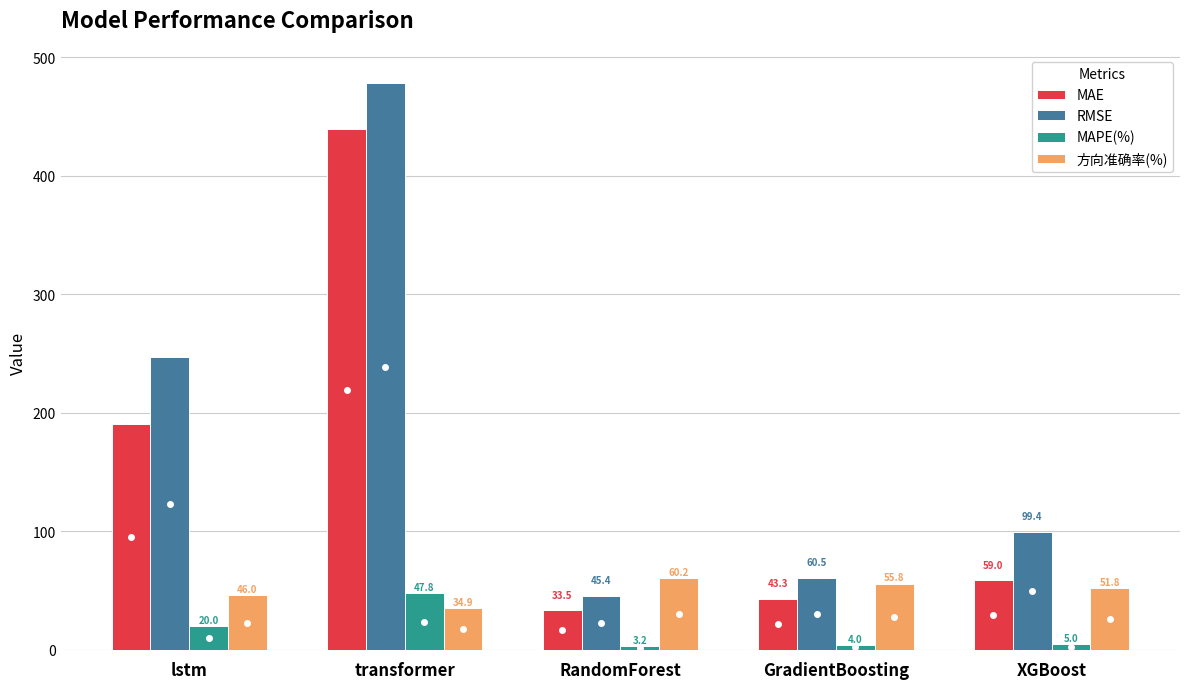

Which category has the highest value in the RMSE series?

transformer